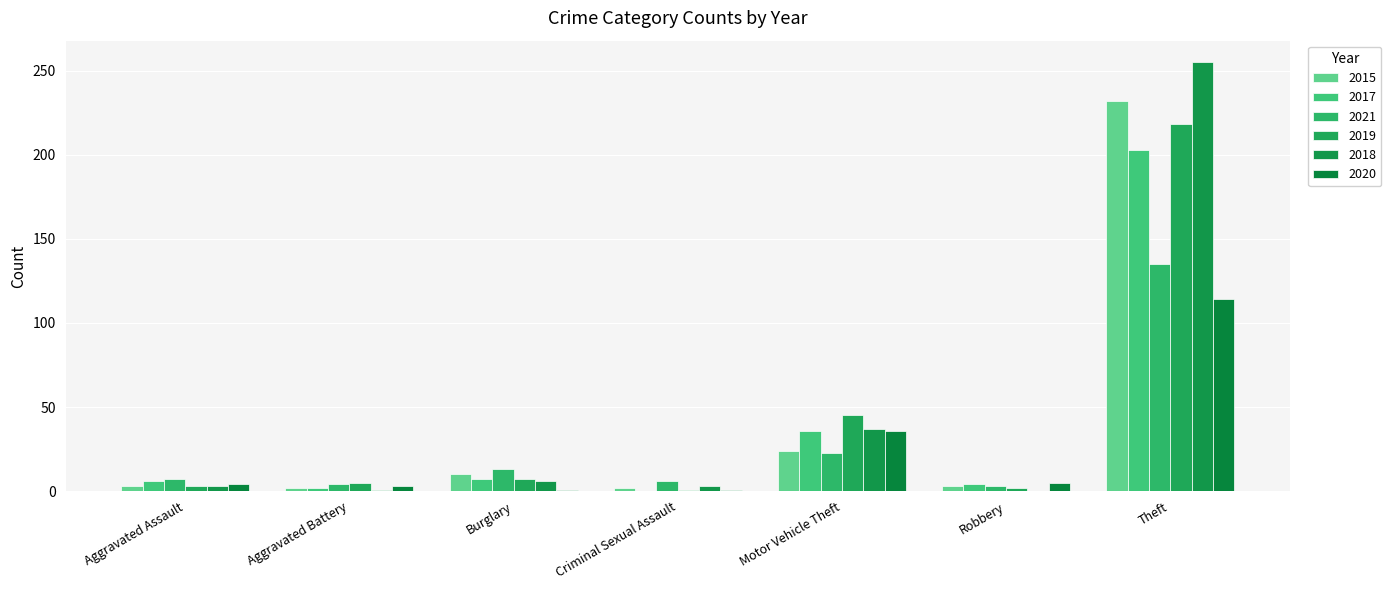

What is the approximate value of 2018 at Theft, to the nearest 5?

255